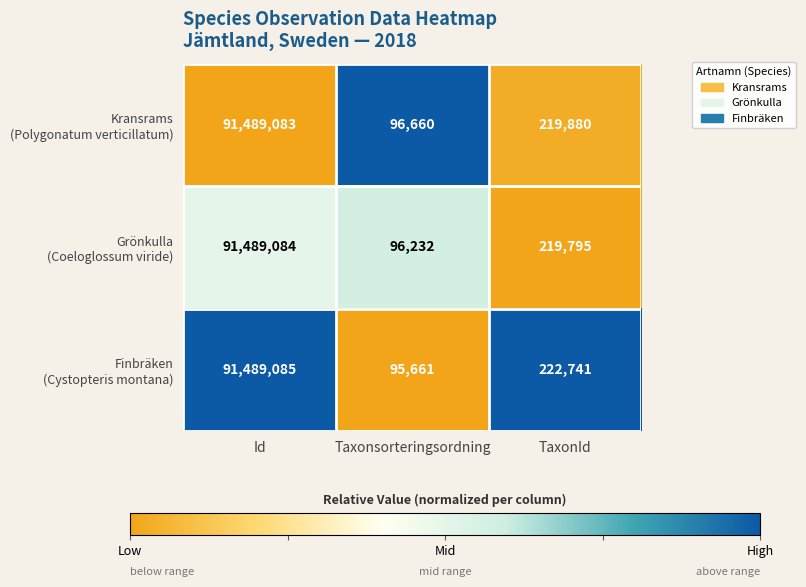

At which category is the sum across all series the highest?

Id